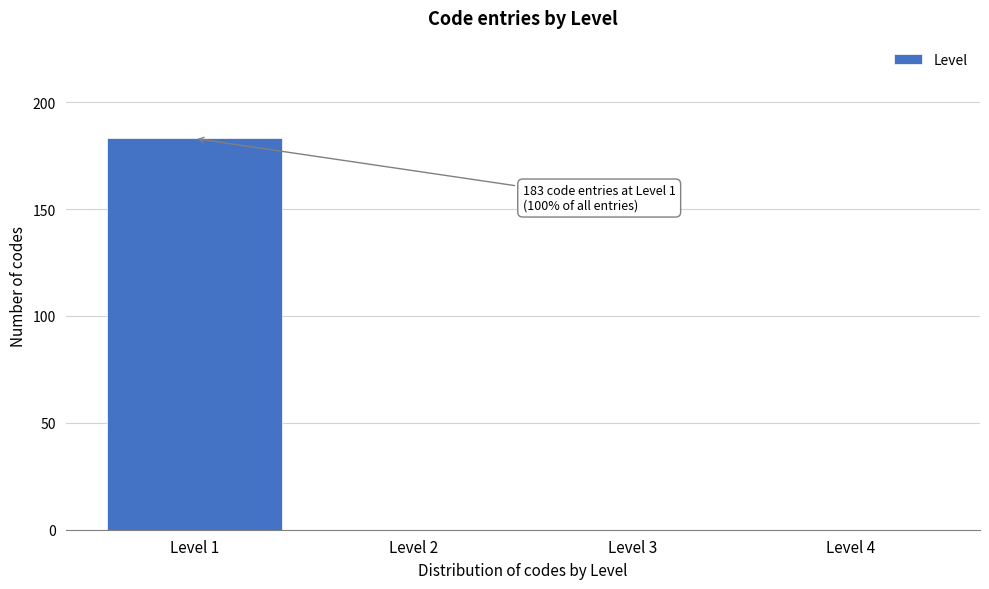

Reading right to left, what are all the values shown in this chart?

Level 4=0	Level 3=0	Level 2=0	Level 1=183